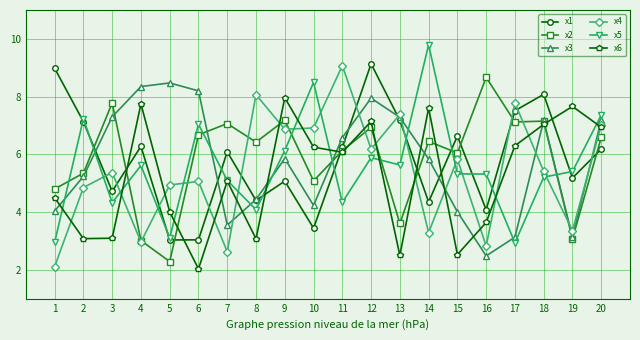

How many series are shown in this chart?

6